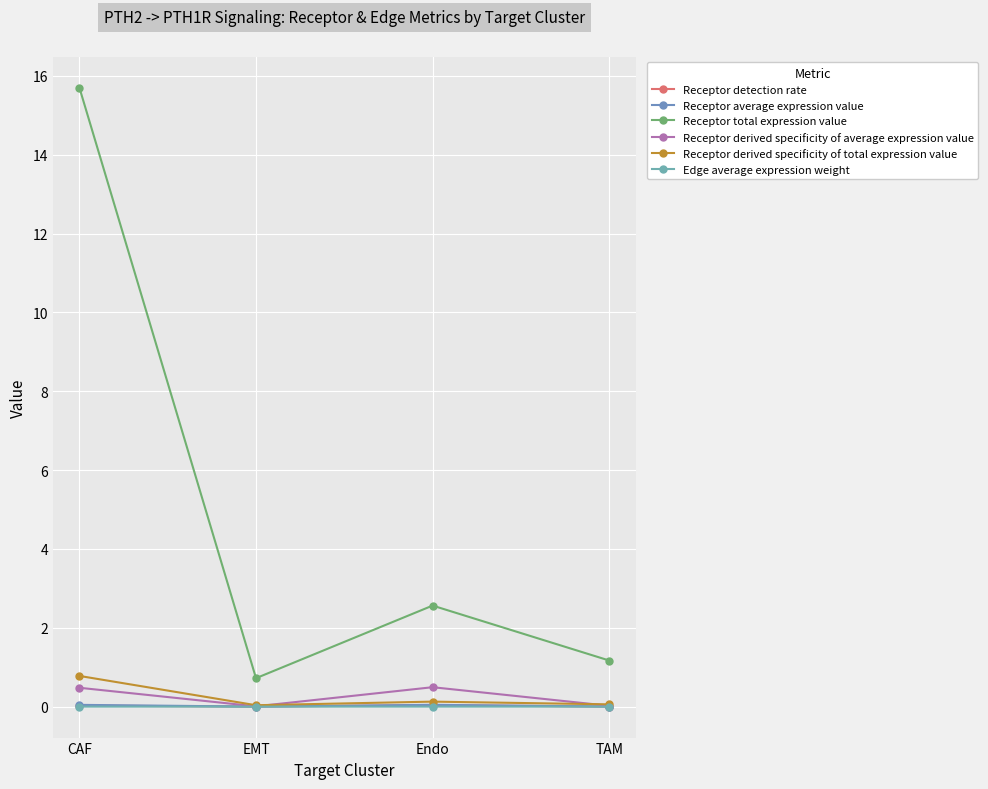

What position from the right is TAM?

1